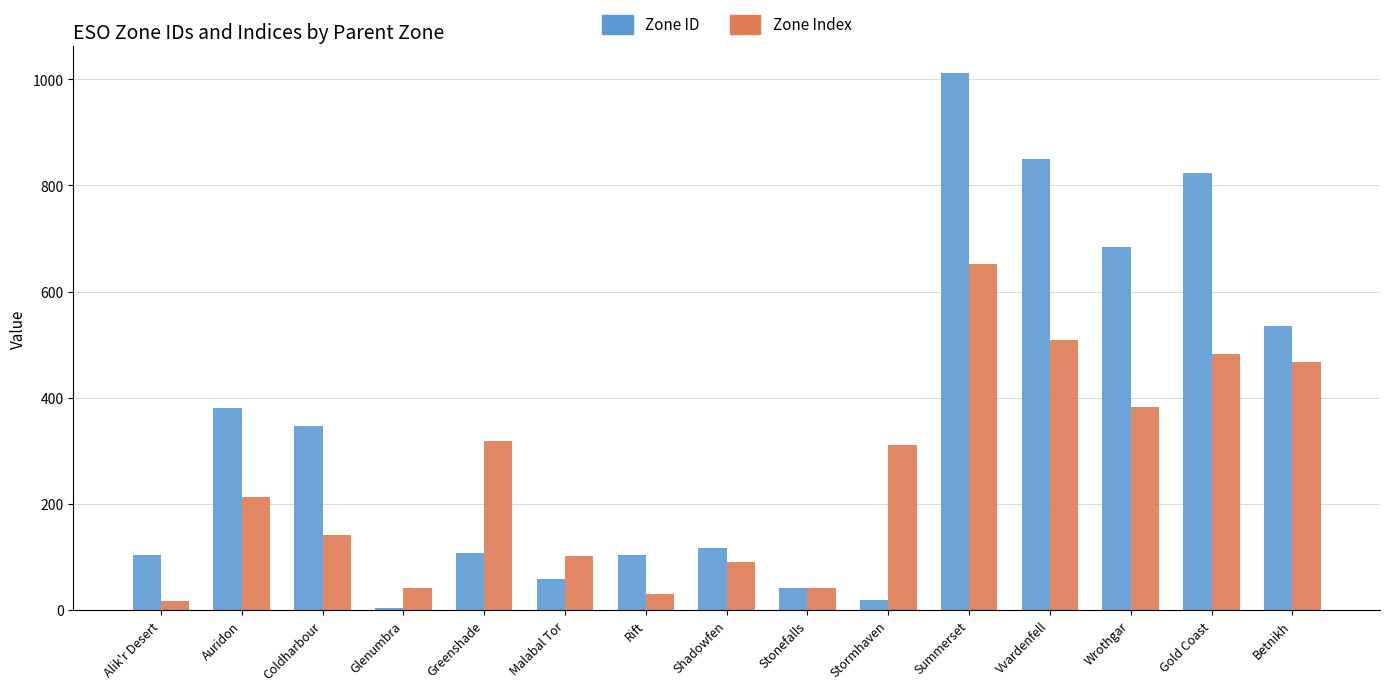

What is the approximate value of Zone Index at Summerset?

651